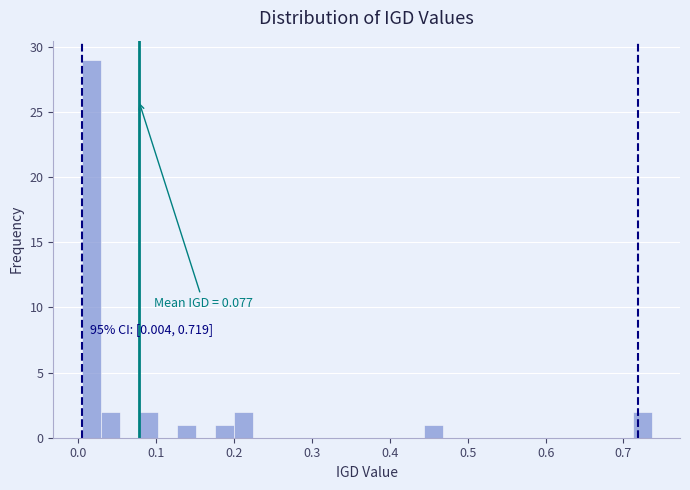

Read against the x-axis, roughly where is the centre of the tallest bar?

0.02